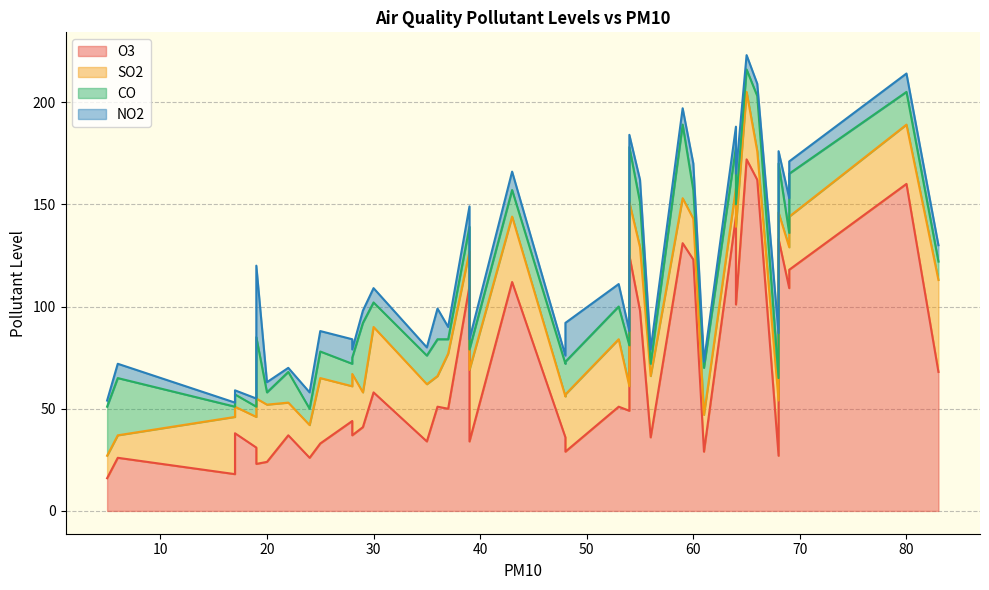

How many data points does each series have?

40